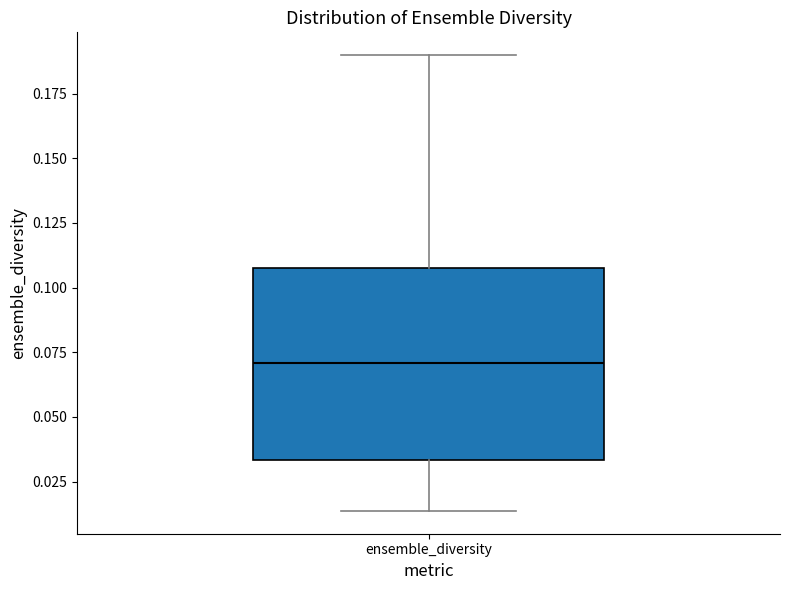

Read this box plot against the y-axis: the position of the median line, the range covered by the box, and the ends of both whiskers. The values are not printed on the chart, so give them approximately, as read against the axis.

median 0.070, box 0.035 to 0.110, whiskers 0.015 to 0.190